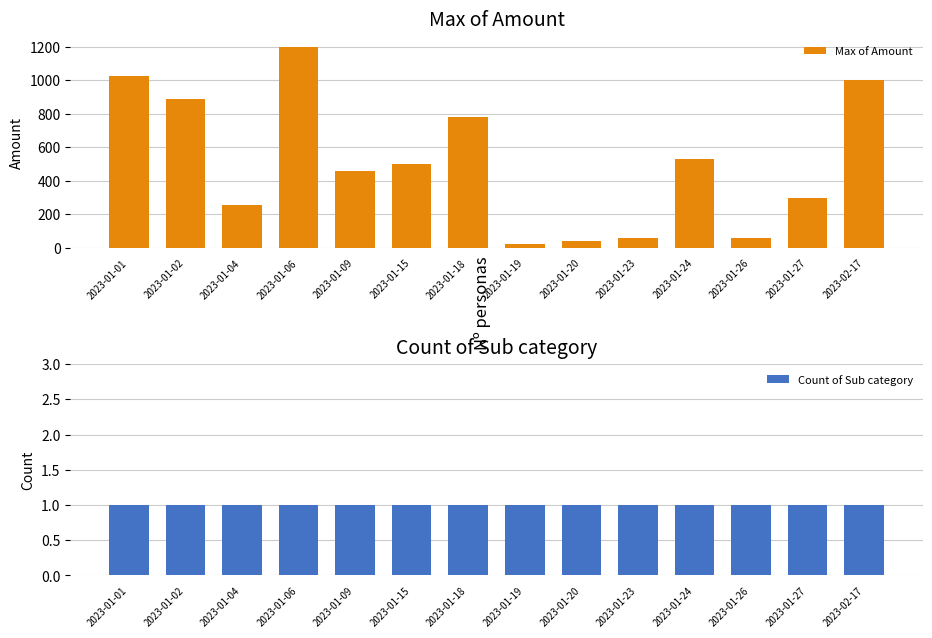

At how many categories does at least one series exceed 676?

5